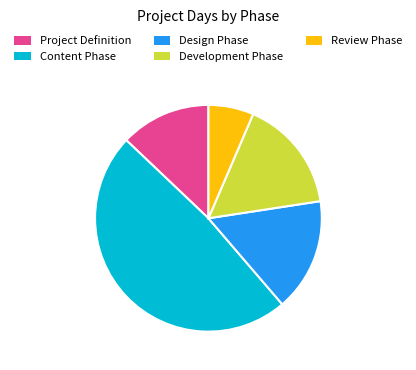

The Review Phase slice represents 1% of the pie. True or false?

False